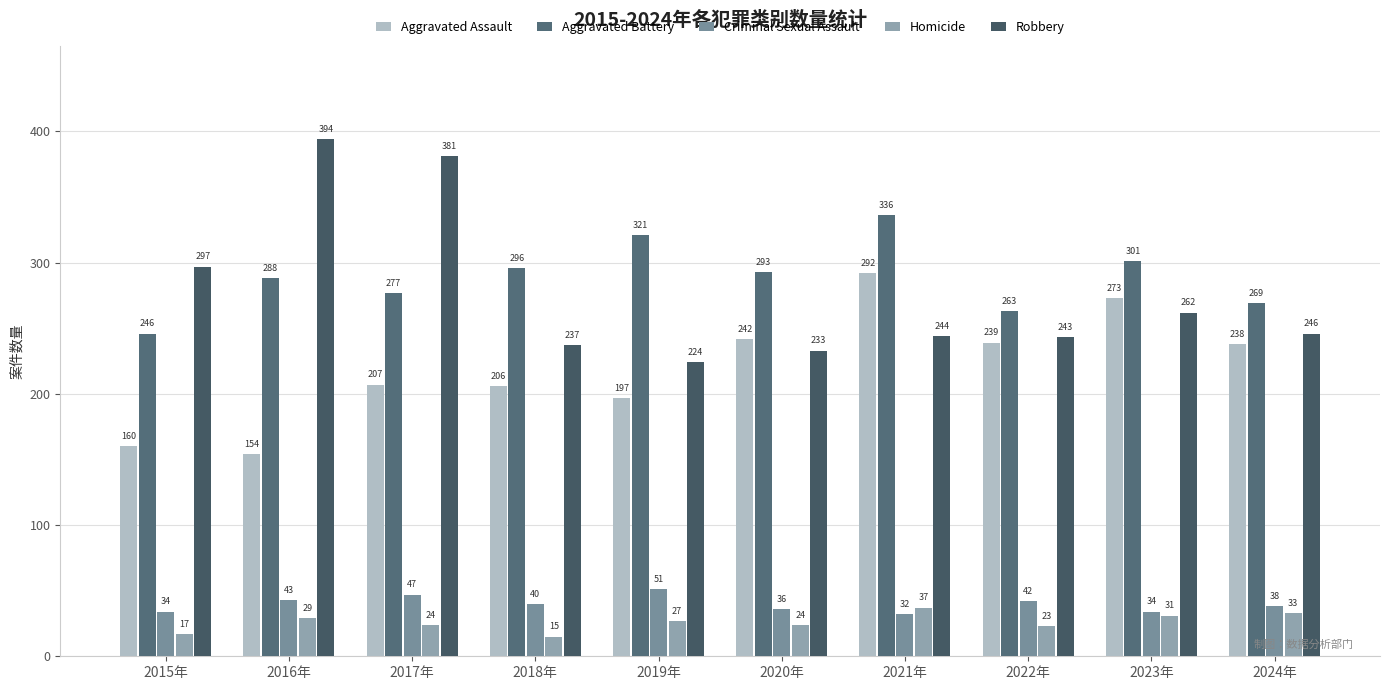

What is the difference between the Homicide values at 2017年 and 2021年?

13